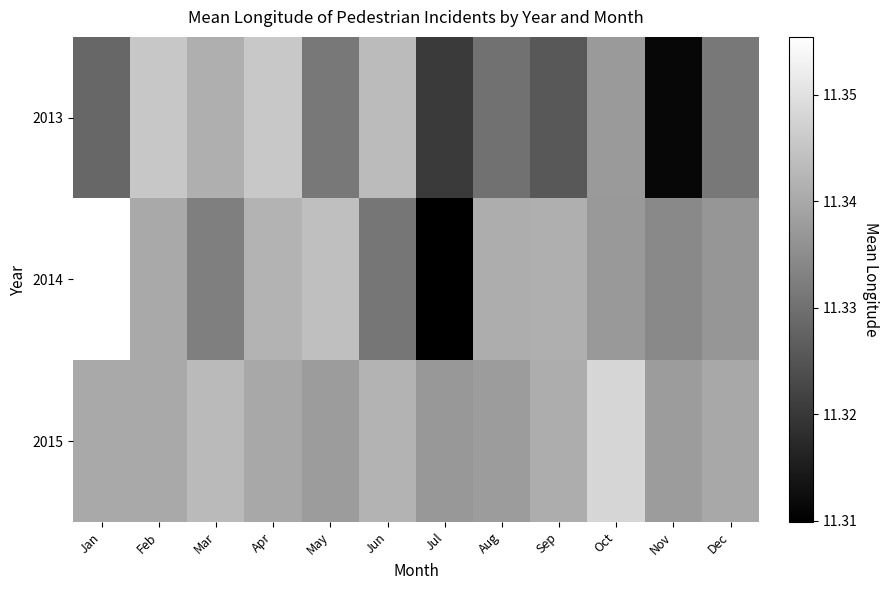

Which label corresponds to the smallest value in the chart?

Jul